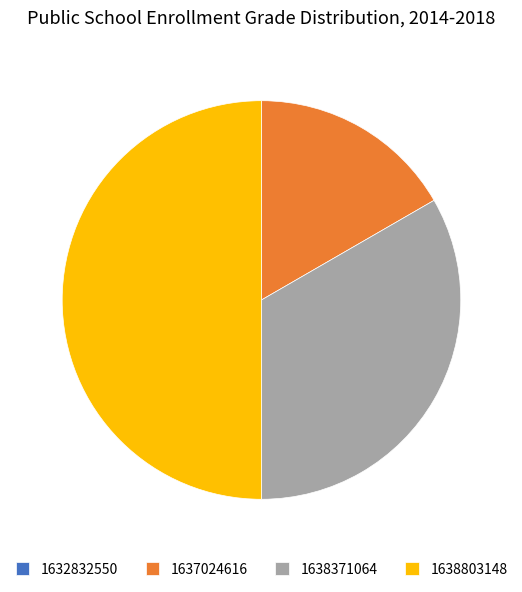

Which slice is the largest?

1638803148